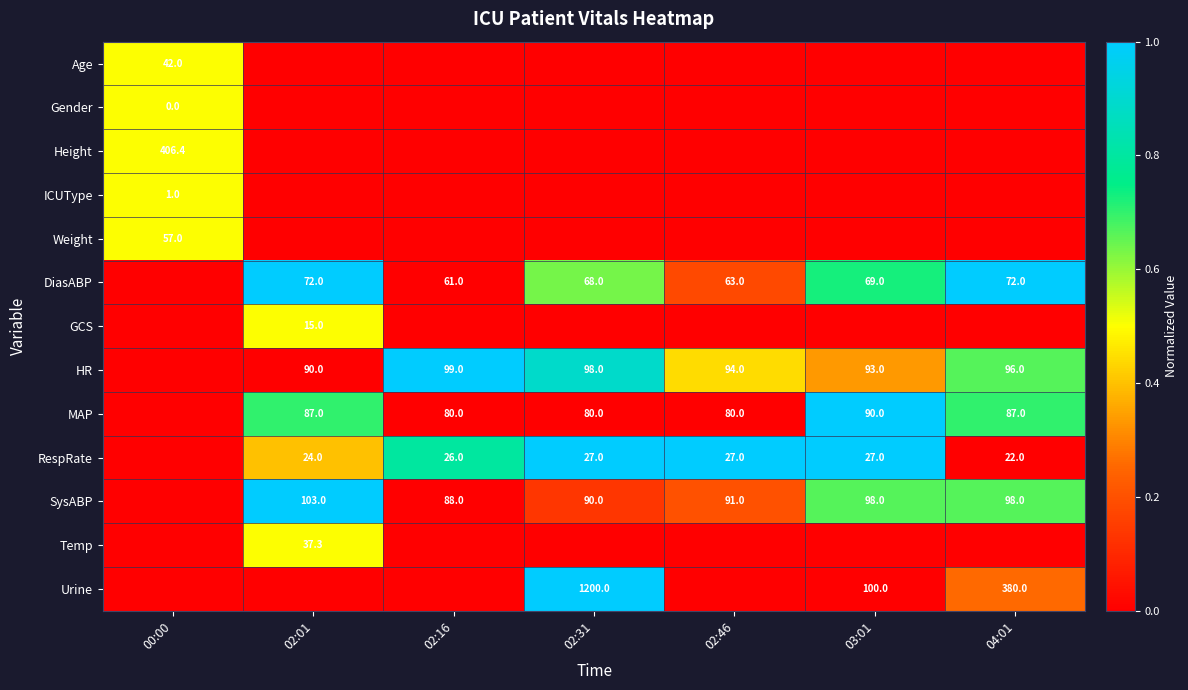

Is it true that Urine equals 1563.0 at 02:31?

False